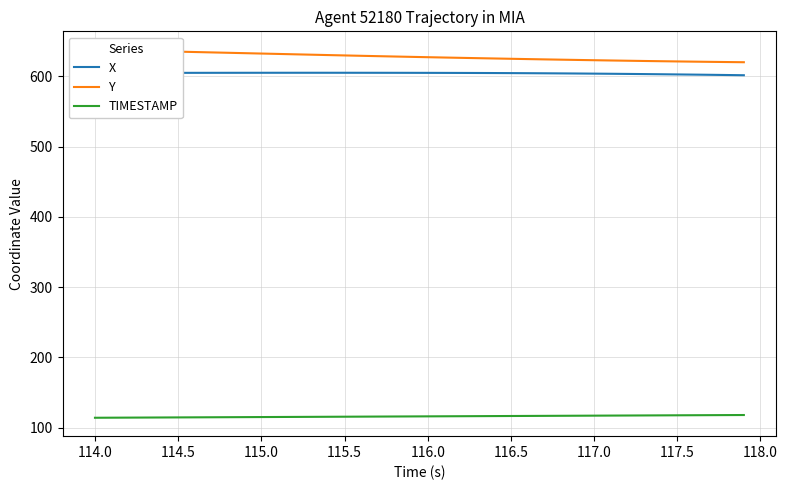

Reading left to right, transcribe all the data shown in this chart.

X: 604.8	604.8	604.8	604.8	604.9	604.9	604.9	604.9	605.0	605.0	605.0	605.0	605.0	605.0	605.0	605.0	605.0	605.0	605.0	604.9	604.9	604.8	604.8	604.7	604.6	604.5	604.4	604.3	604.1	604.0	603.8	603.6	603.4	603.2	602.9	602.7	602.4	602.1	601.8	601.5
Y: 637.8	637.3	636.7	636.2	635.6	635.1	634.5	634.0	633.5	632.9	632.4	631.8	631.3	630.8	630.2	629.7	629.2	628.7	628.2	627.7	627.2	626.7	626.3	625.8	625.4	624.9	624.5	624.1	623.7	623.3	622.9	622.5	622.1	621.8	621.5	621.1	620.8	620.6	620.3	620.0
TIMESTAMP: 114.0	114.1	114.2	114.3	114.4	114.5	114.6	114.7	114.8	114.9	115.0	115.1	115.2	115.3	115.4	115.5	115.6	115.7	115.8	115.9	116.0	116.1	116.2	116.3	116.4	116.5	116.6	116.7	116.8	116.9	117.0	117.1	117.2	117.3	117.4	117.5	117.6	117.7	117.8	117.9